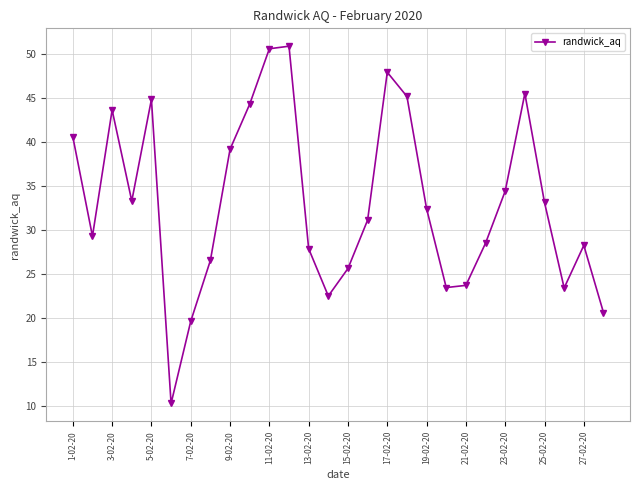

What is the difference between the maximum and minimum values?

40.6